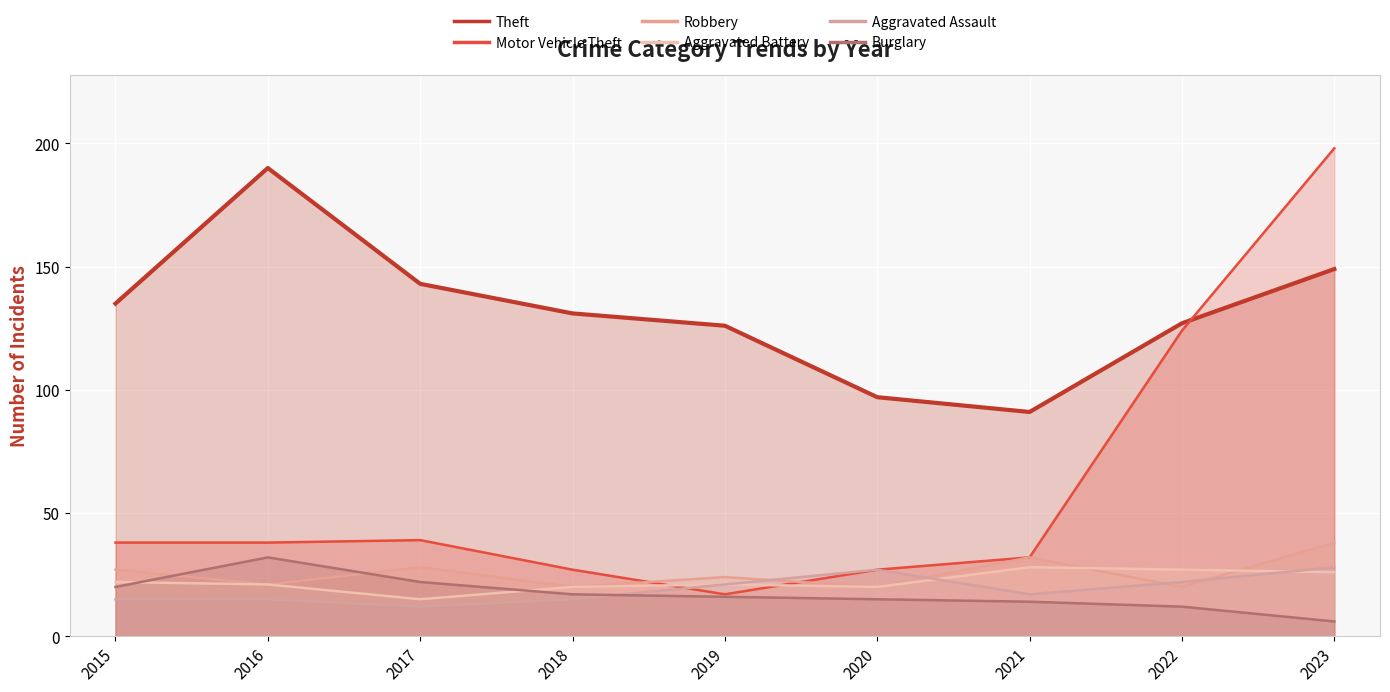

What is the total value across all series at 2021?

214